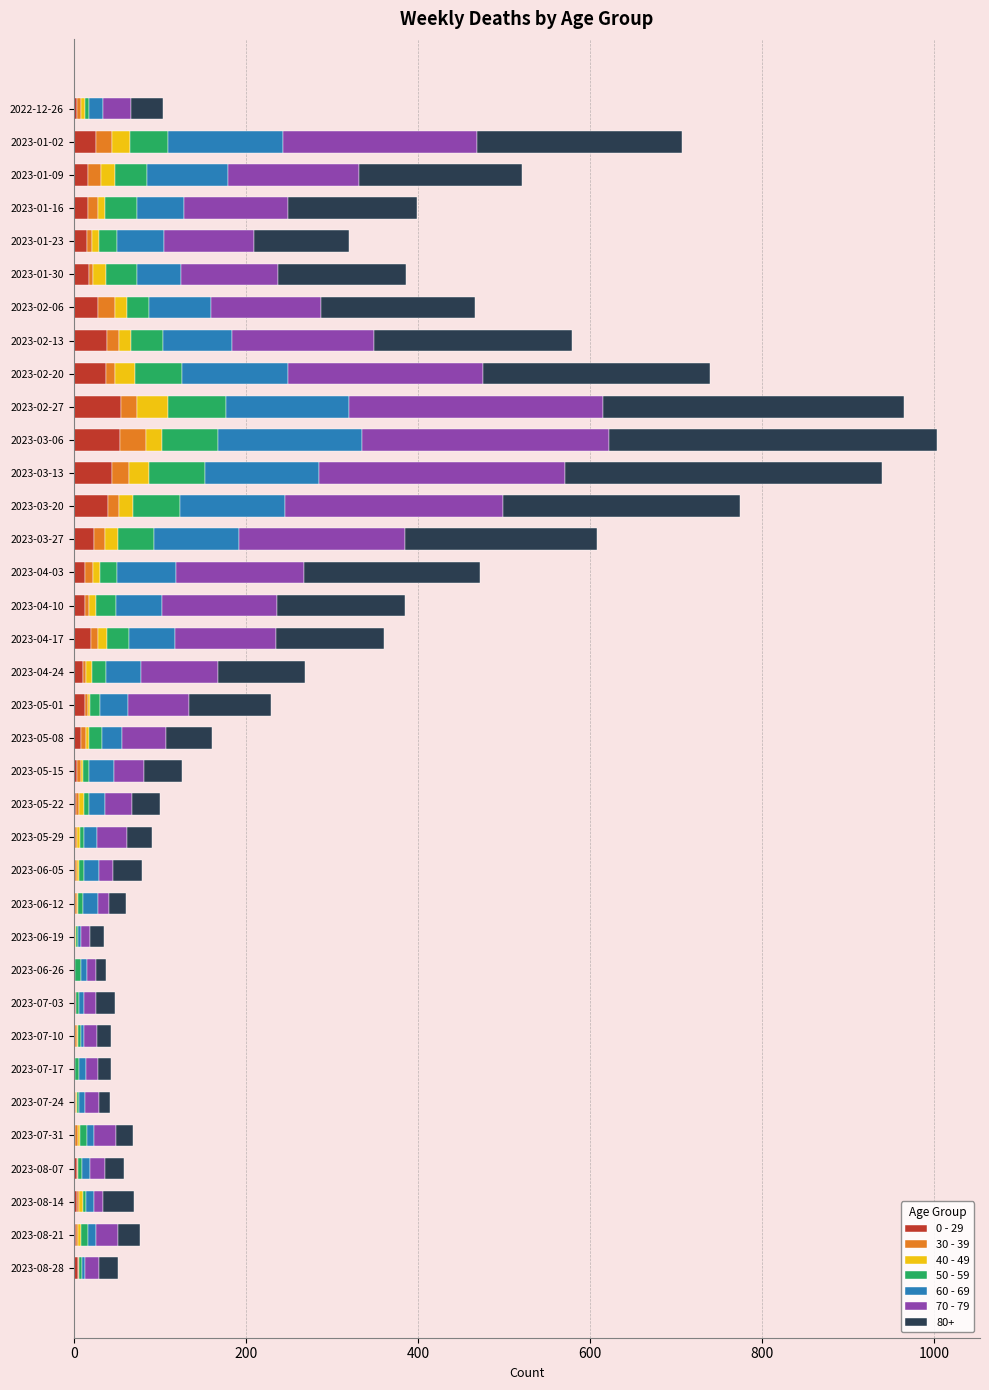

How many distinct data groups are displayed?

7